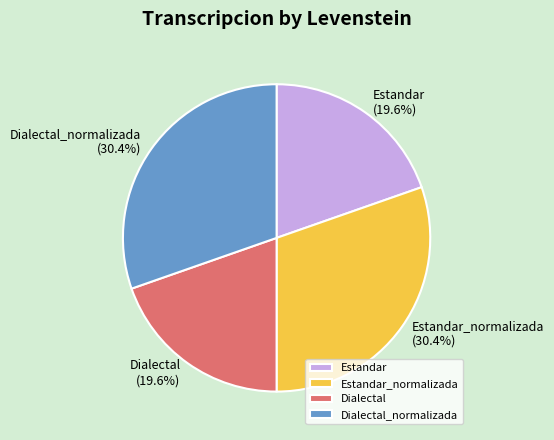

To the nearest percent, what percentage of the pie is Dialectal?

20%